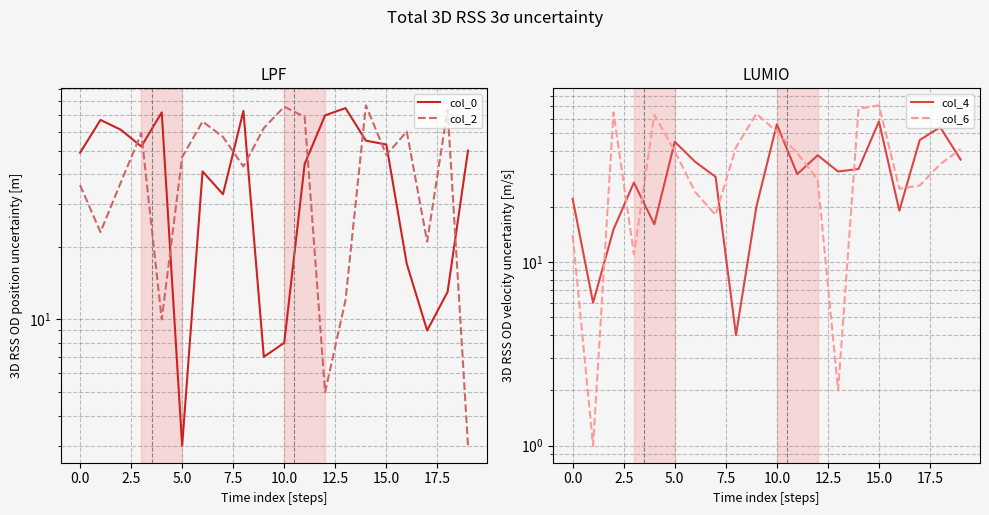

True or false: col_0 and col_4 intersect in this chart.

True